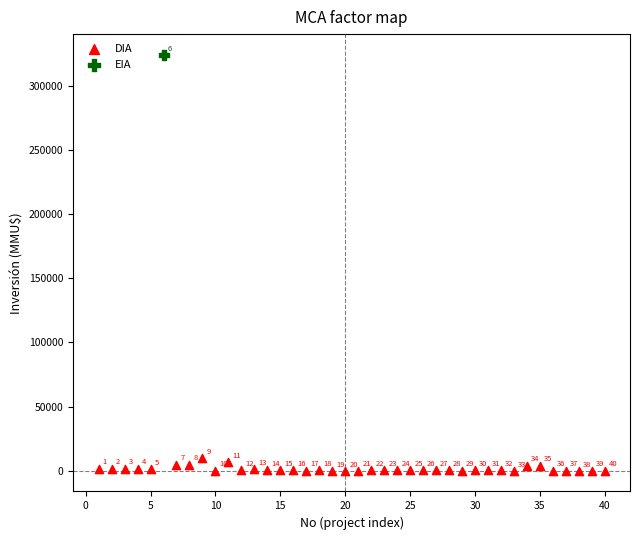

What are all the series names shown in the legend?

DIA, EIA